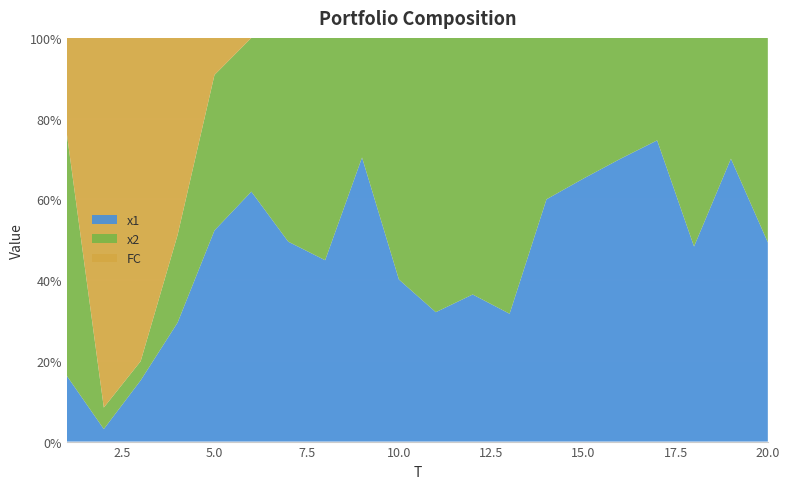

Reading left to right, what are all the values shown in this chart?

x1: 2.0	3.1	9.9	4.2	11.4	4.9	7.5	5.5	7.8	4.1	3.0	3.5	2.9	8.4	6.1	10.9	7.8	6.2	7.9	6.9
x2: 7.5	5.3	3.1	3.1	8.4	3.0	7.7	6.7	3.3	6.1	6.4	6.1	6.2	5.6	3.3	4.7	2.7	6.6	3.4	7.0
FC: 3.0	91.0	52.0	7.0	2.0	0.0	0.0	0.0	0.0	0.0	0.0	0.0	0.0	0.0	0.0	0.0	0.0	0.0	0.0	0.0